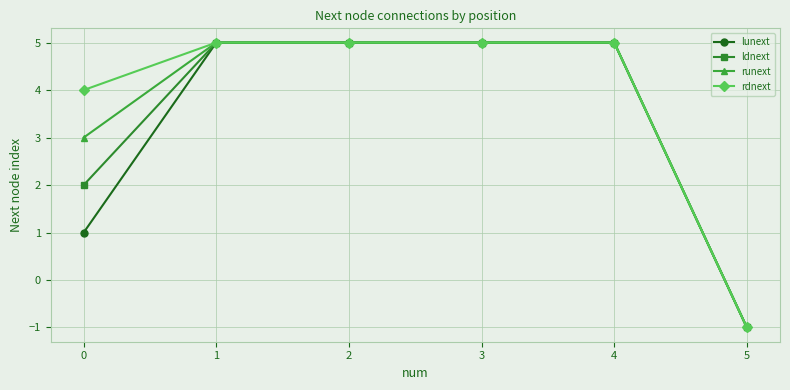

Reading right to left, list all the values displayed in this chart.

lunext: -1	5	5	5	5	1
ldnext: -1	5	5	5	5	2
runext: -1	5	5	5	5	3
rdnext: -1	5	5	5	5	4